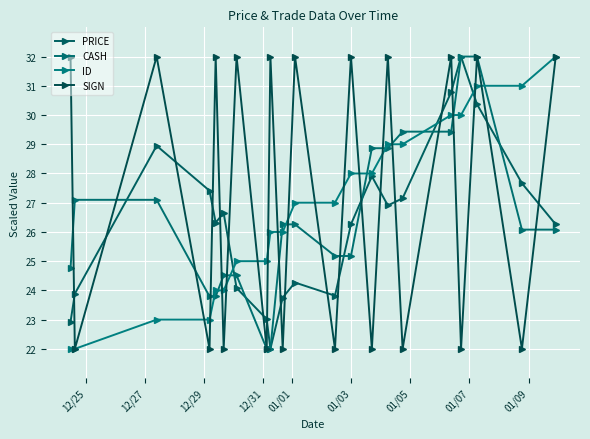

Count the ID values in the range 24 to 29.

12